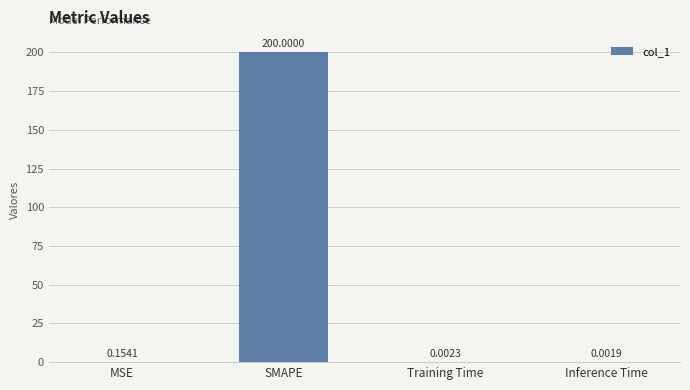

Where is the data nearest to the value 100?

MSE